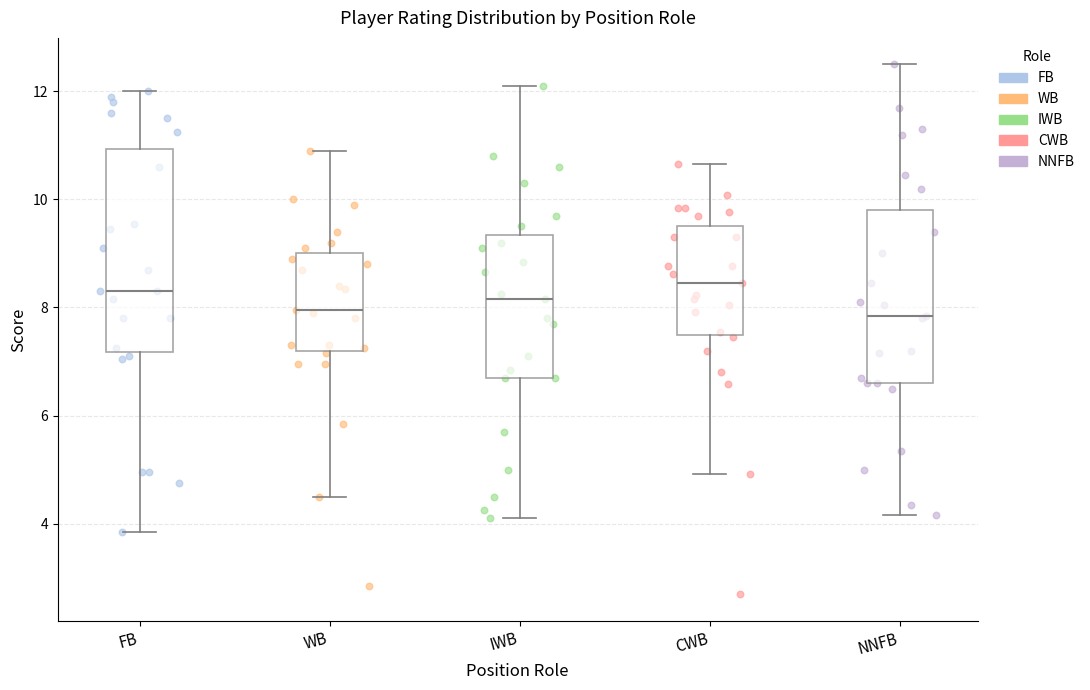

Comparing the boxes themselves (not the whiskers), which one is the tallest?

FB